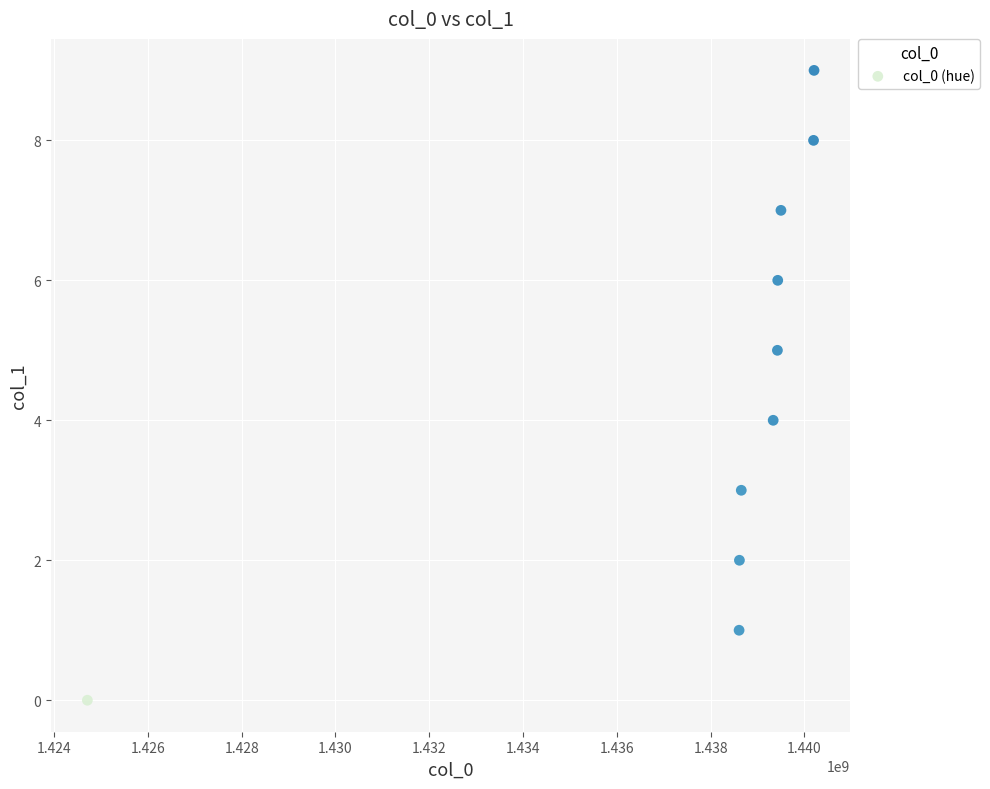

What is the range of Y values (max minus min)?

9